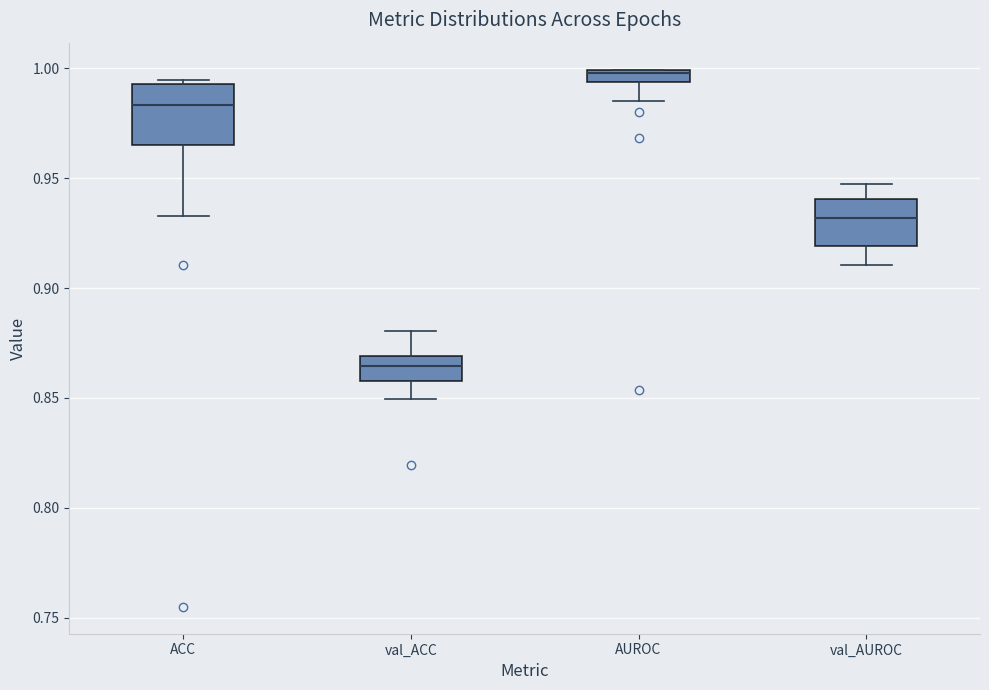

Where does the median line of the box for val_AUROC sit on the y-axis? The values are not printed on the chart, so give them approximately, as read against the axis.

0.930